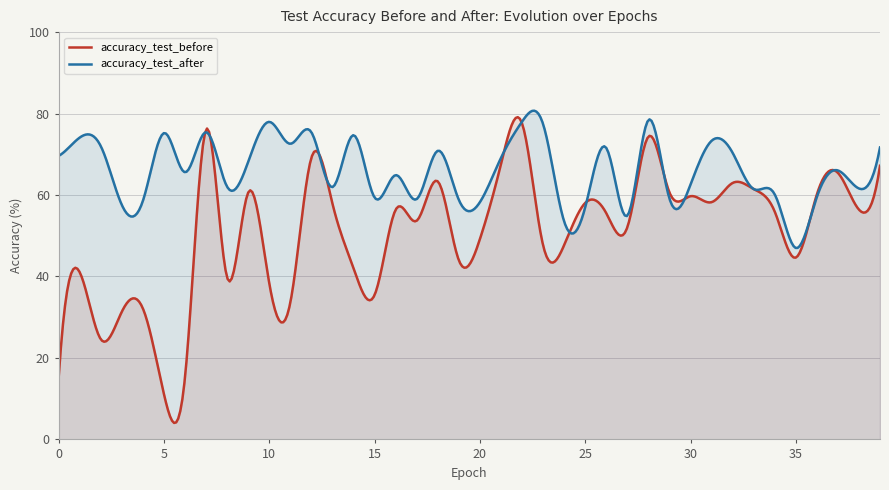

Which category has the lowest value in the accuracy_test_before series?

5